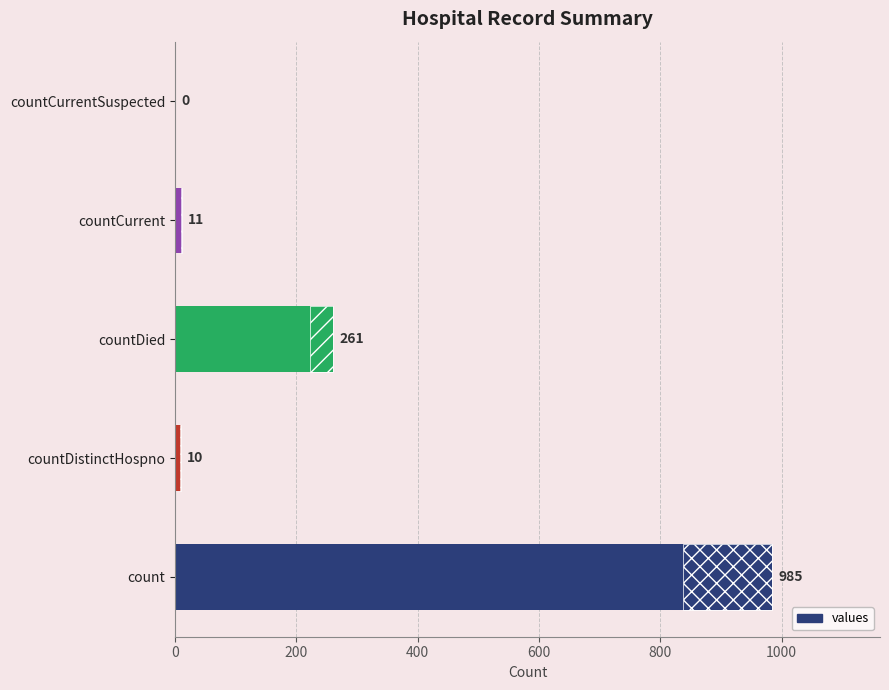

How many distinct data groups are displayed?

1